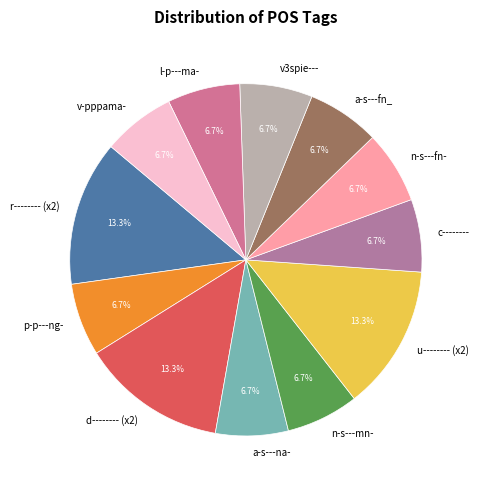

How many slices are in this pie chart?

12